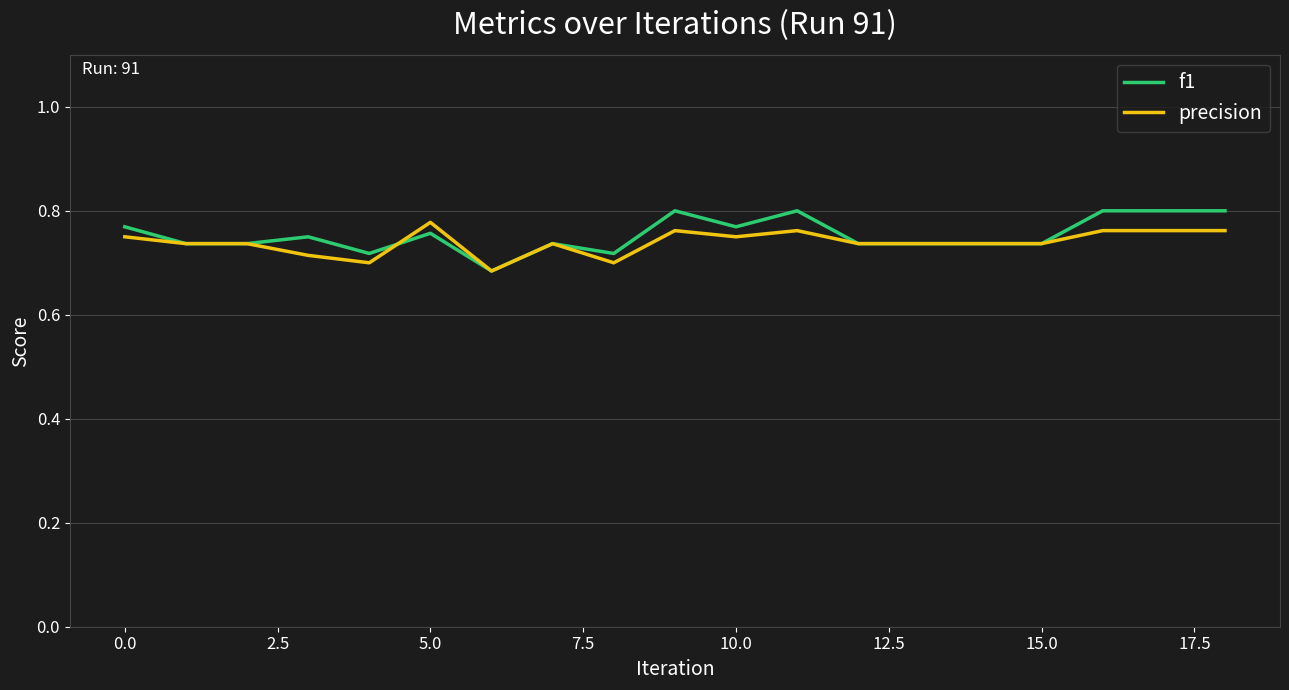

What are all the series names shown in the legend?

f1, precision